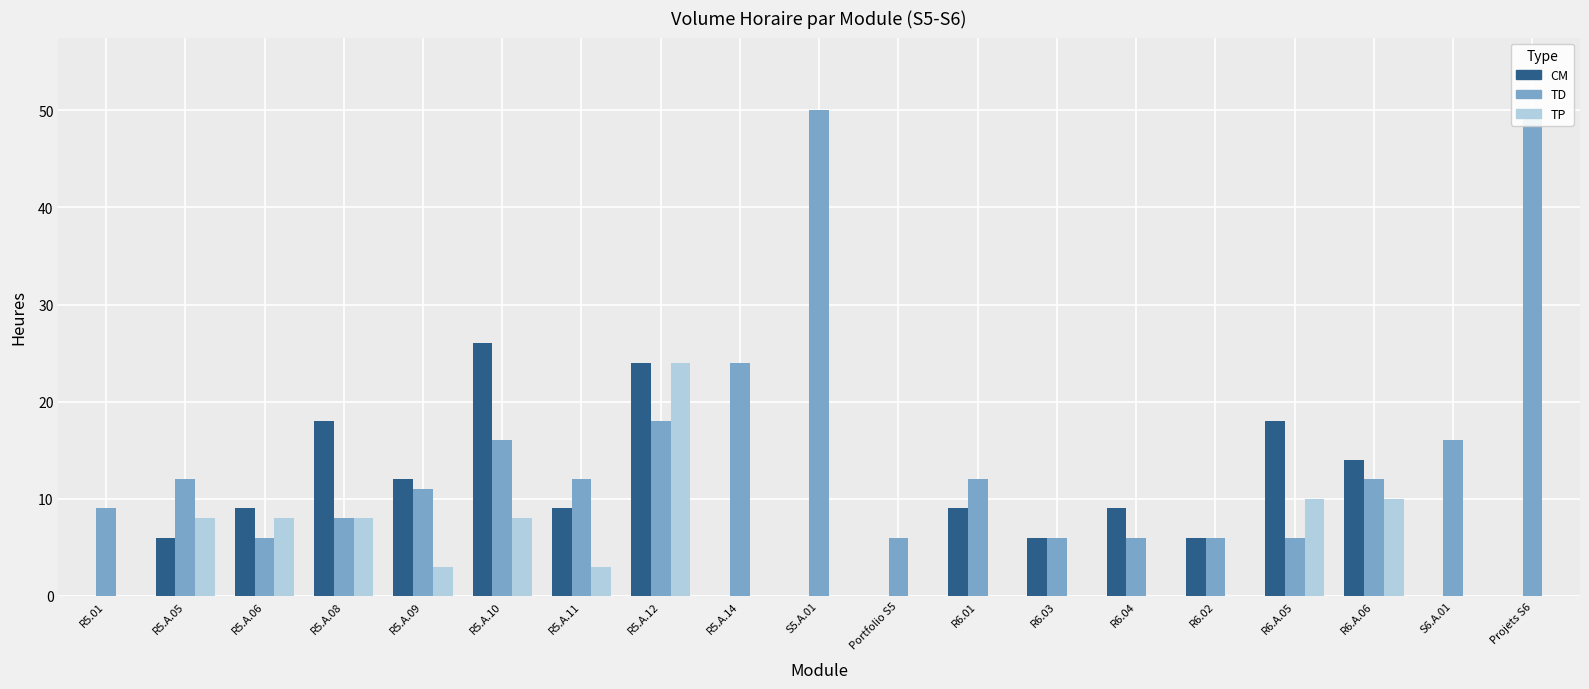

What is the difference between the CM values at R5.A.09 and R5.A.05?

6